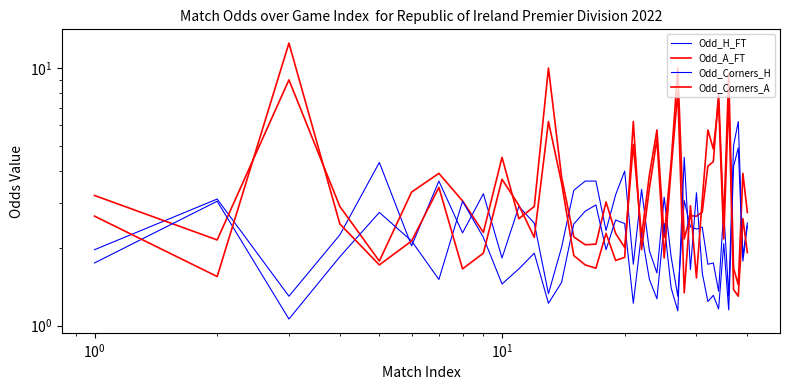

How many values in the Odd_H_FT series exceed 2?

26